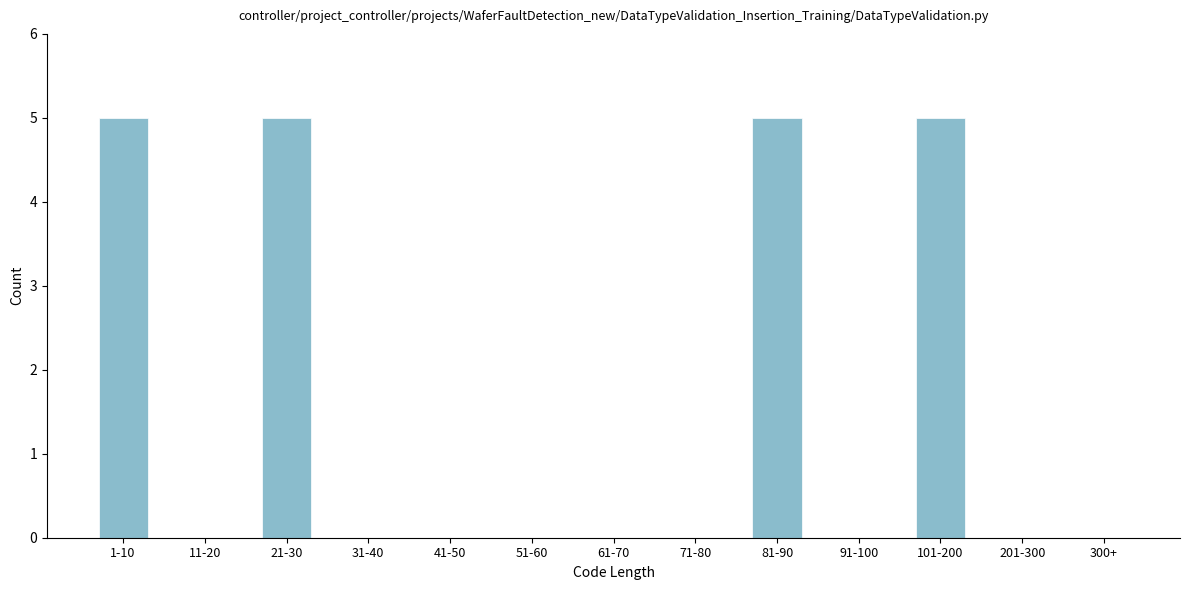

Reading right to left, what are all the values shown in this chart?

300+=0	201-300=0	101-200=5	91-100=0	81-90=5	71-80=0	61-70=0	51-60=0	41-50=0	31-40=0	21-30=5	11-20=0	1-10=5